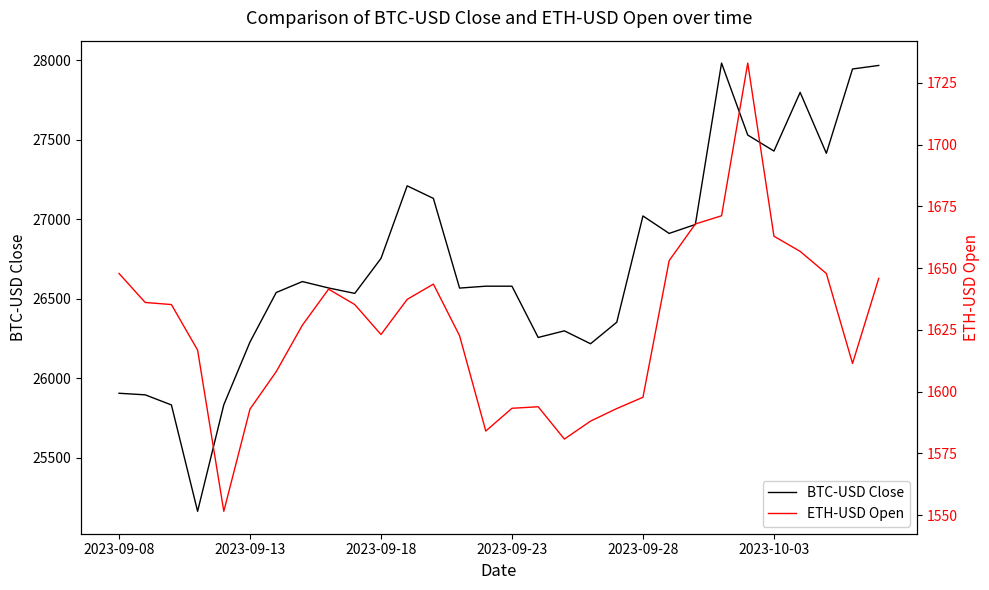

What is the maximum value for BTC-USD Close?

27983.8